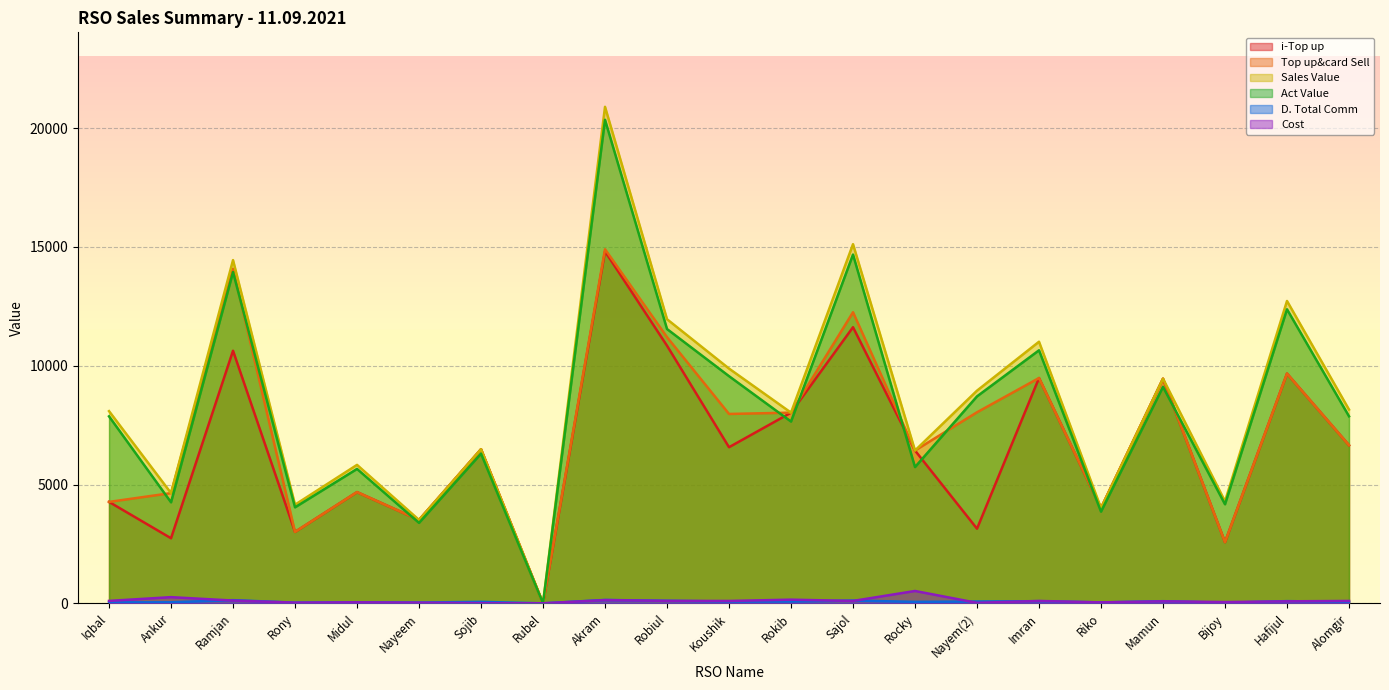

Count the number of data series in this chart.

6